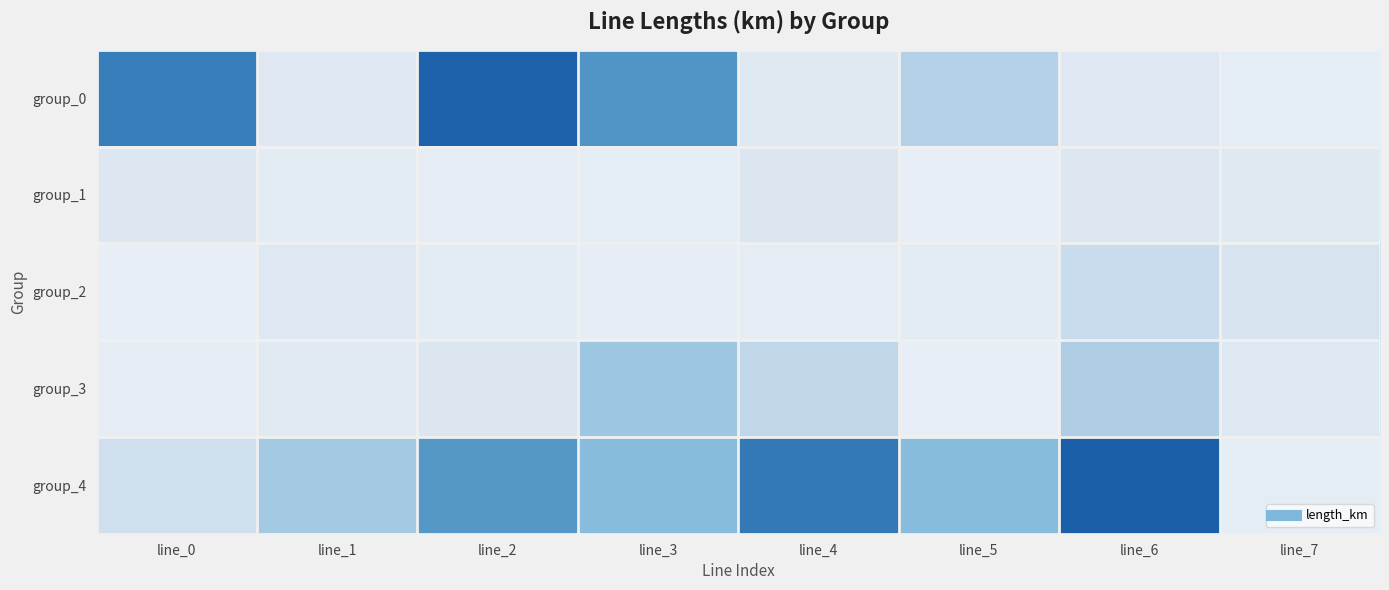

Reading left to right, what are all the values shown in this chart?

group_0: line_0=0.2	line_1=0.0	line_2=0.2	line_3=0.1	line_4=0.0	line_5=0.1	line_6=0.0	line_7=0.0
group_1: line_0=0.0	line_1=0.0	line_2=0.0	line_3=0.0	line_4=0.0	line_5=0.0	line_6=0.0	line_7=0.0
group_2: line_0=0.0	line_1=0.0	line_2=0.0	line_3=0.0	line_4=0.0	line_5=0.0	line_6=0.0	line_7=0.0
group_3: line_0=0.0	line_1=0.0	line_2=0.0	line_3=0.1	line_4=0.0	line_5=0.0	line_6=0.1	line_7=0.0
group_4: line_0=0.0	line_1=0.1	line_2=0.1	line_3=0.1	line_4=0.2	line_5=0.1	line_6=0.2	line_7=0.0